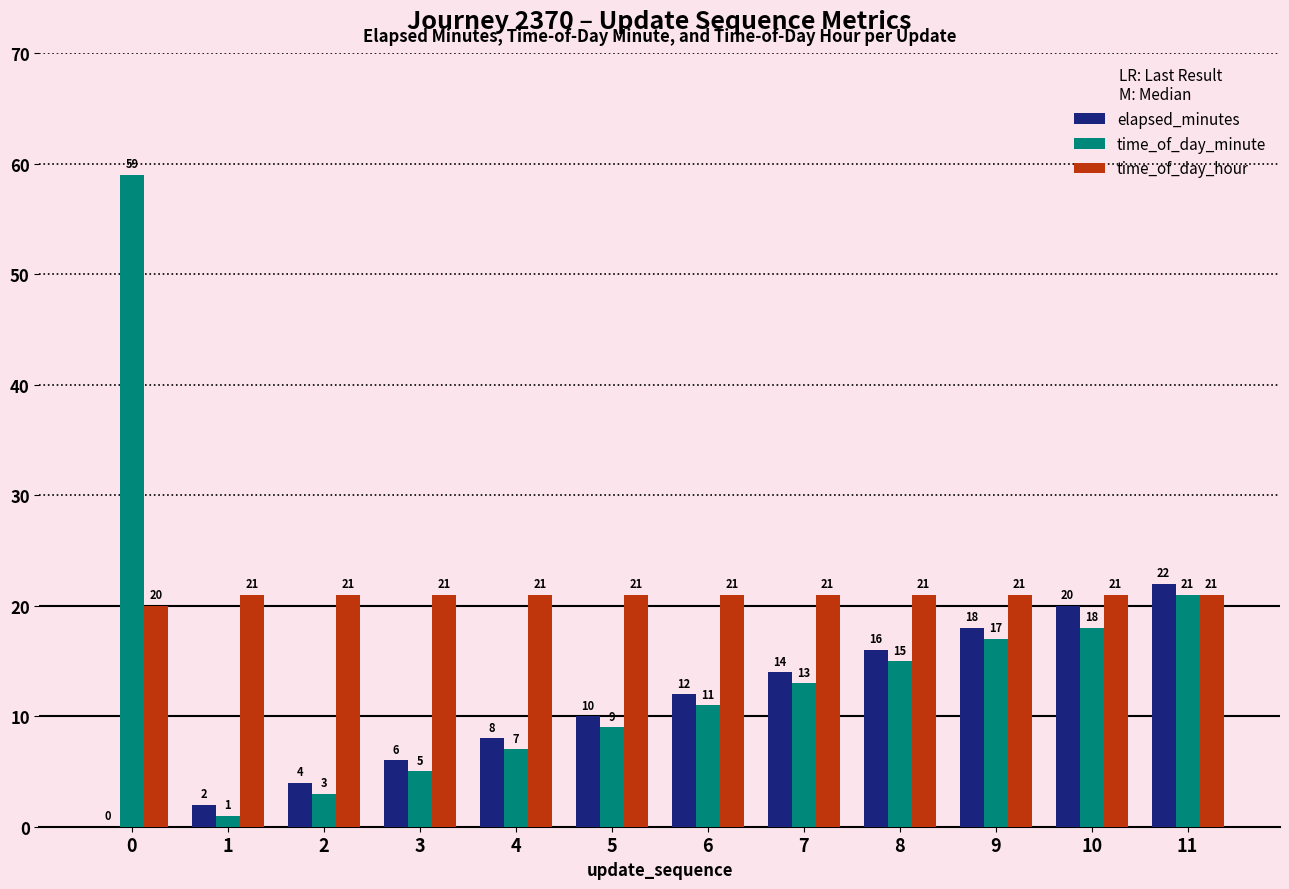

Which series changed the most between 0 and 6?

time_of_day_minute